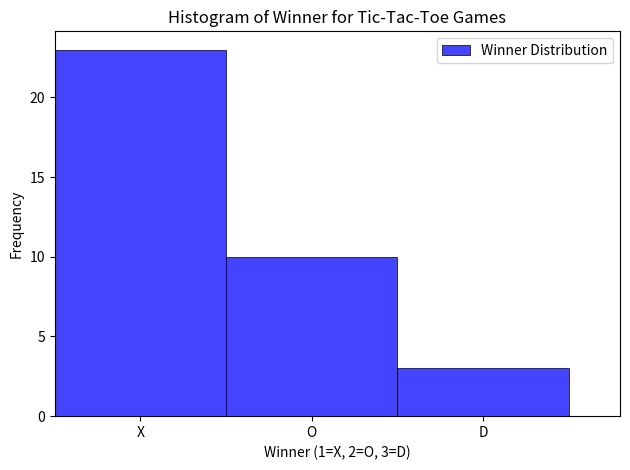

Reading left to right, extract all data points from this chart.

X=23	O=10	D=3